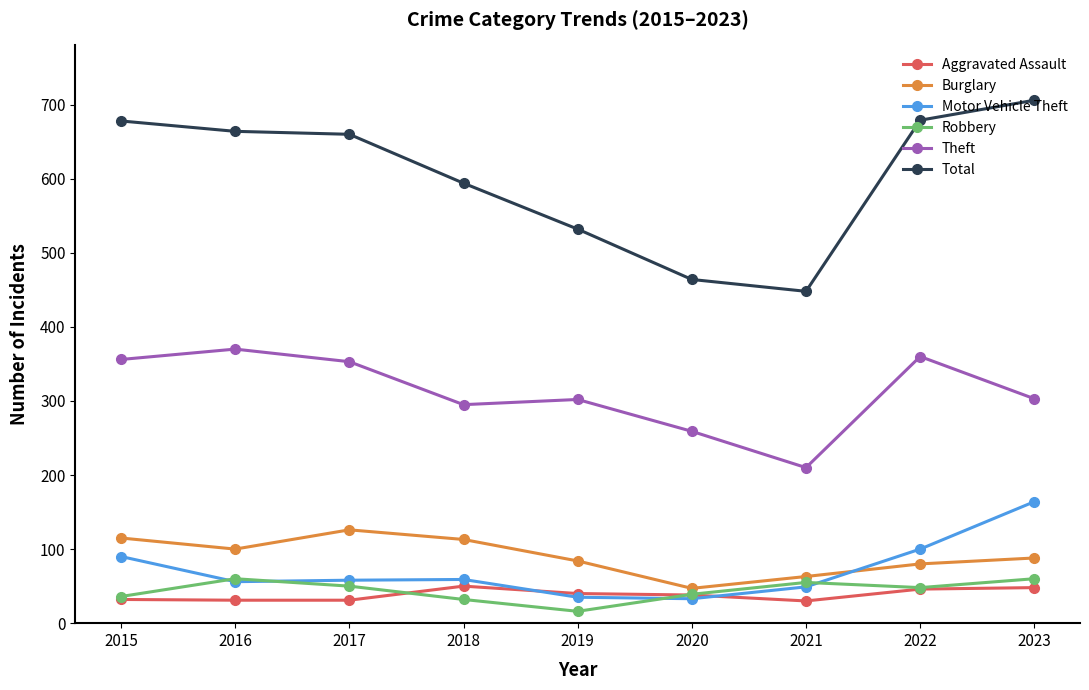

How many lines are shown in the chart?

6